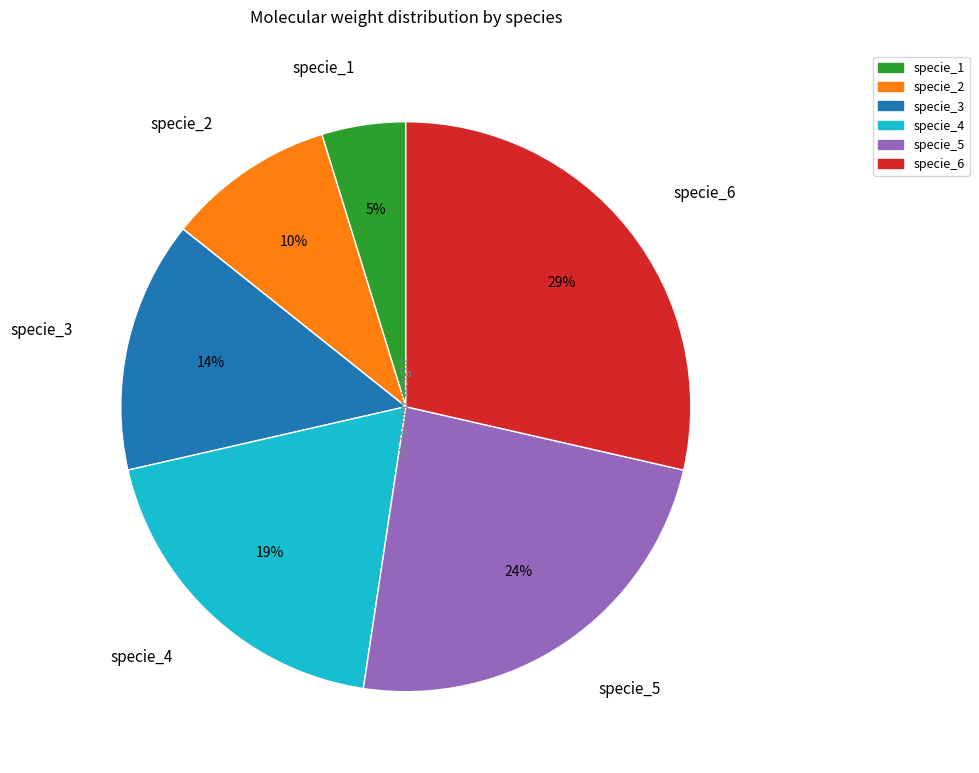

To the nearest percent, what percentage of the pie is specie_3?

14%